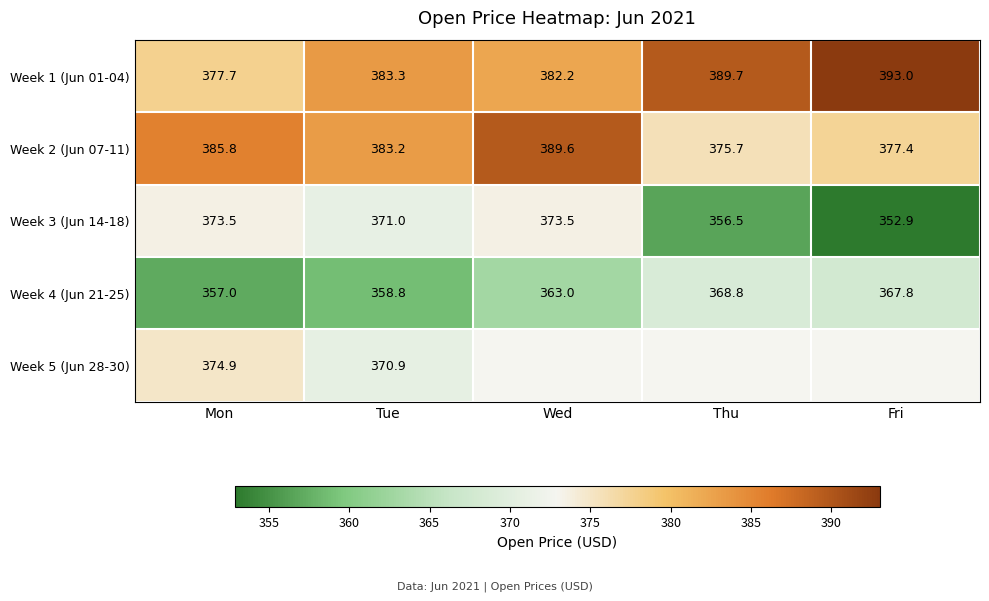

How many categories are shown in the chart?

5